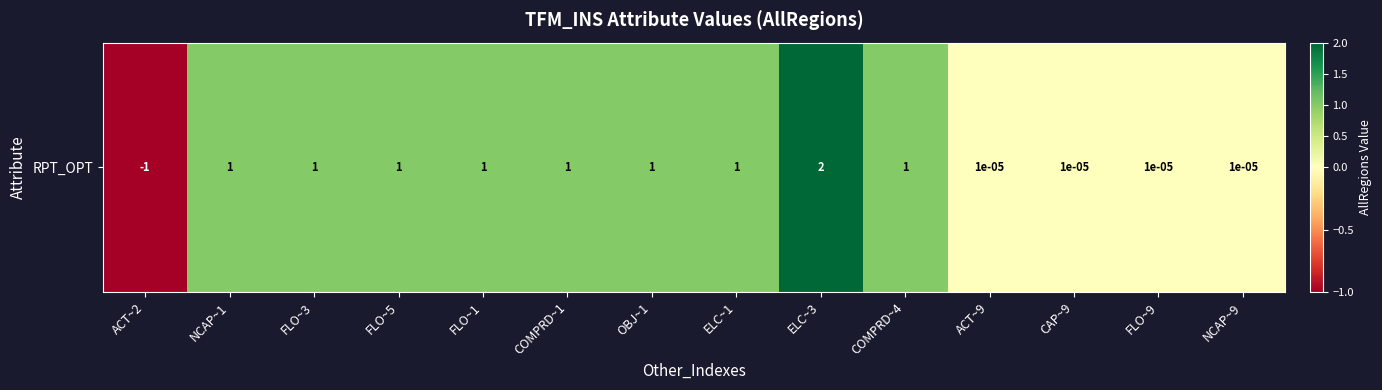

What is the average value?

0.6